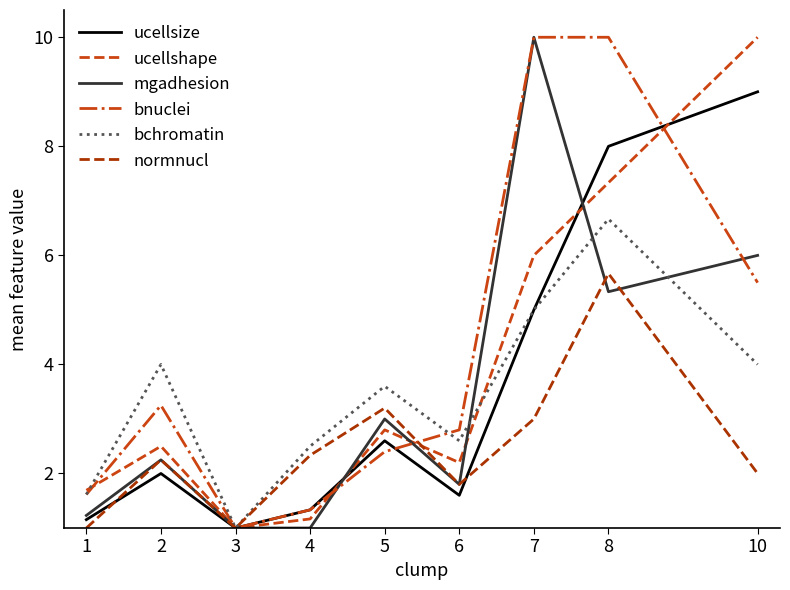

What is the minimum value shown in the chart?

1.0